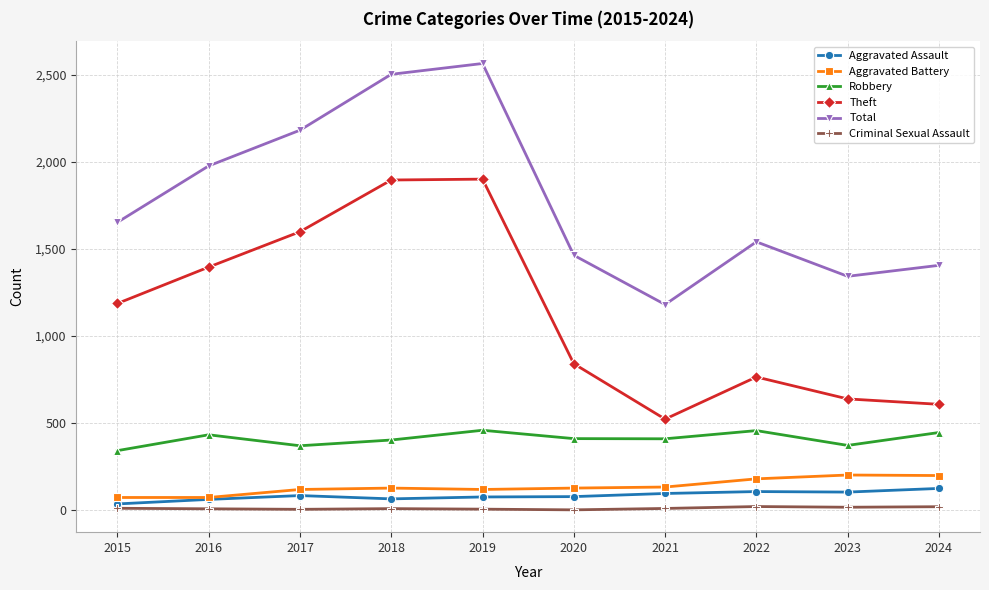

Where is the first local minimum for Theft?

2021